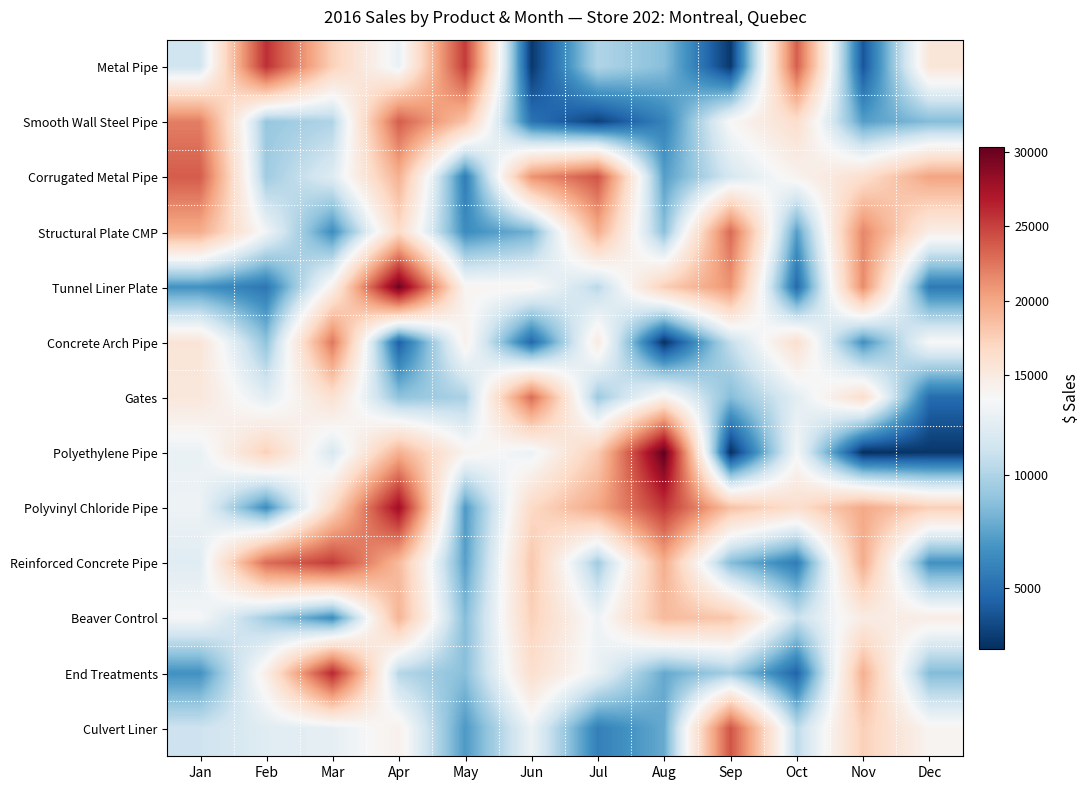

At which category is the sum across all series the highest?

Apr